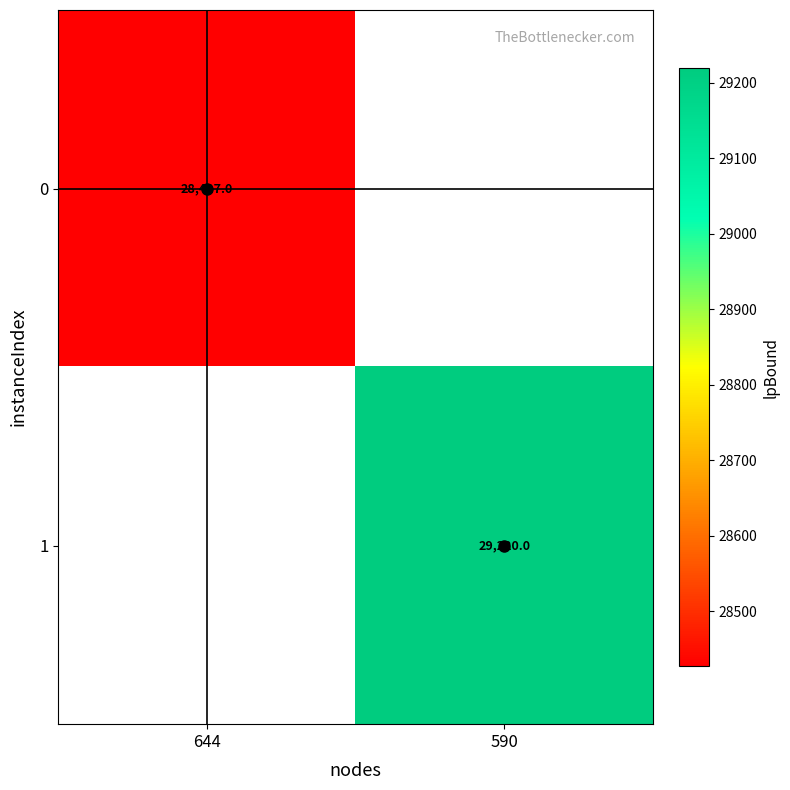

What is the greatest value displayed?

29220.0